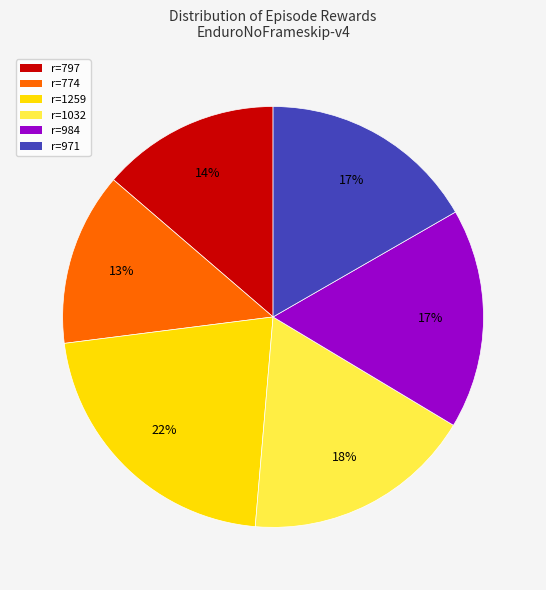

To the nearest percent, what is the difference between the r=984 and r=797 slice percentages?

3%